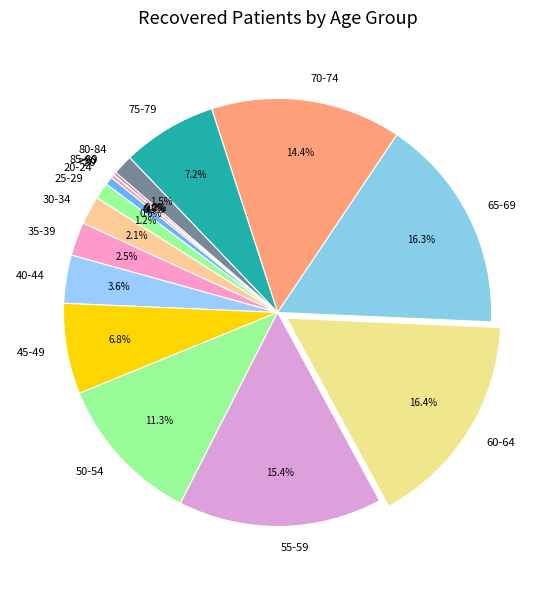

What is the ratio of the value at 75-79 to the value at 50-54?

0.6